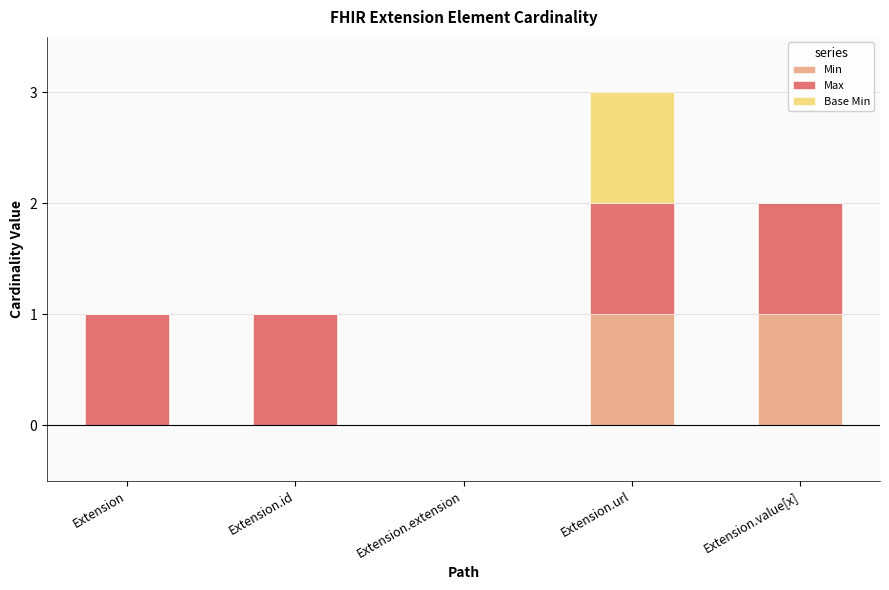

What is the sum of all Min values?

2